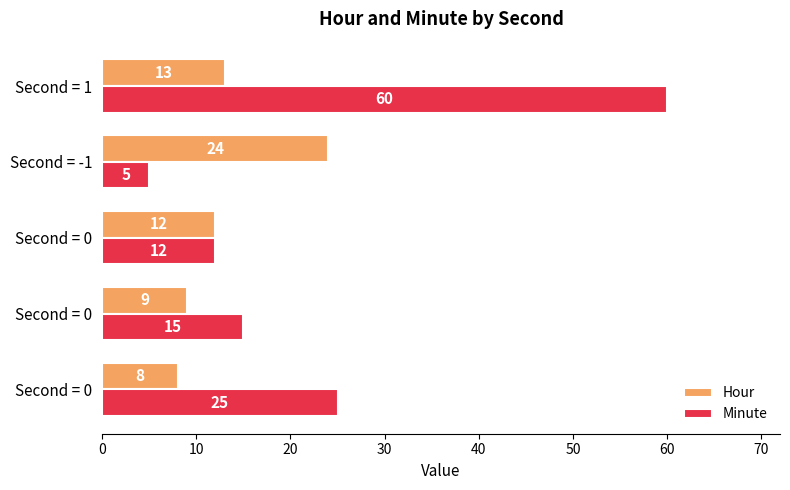

How many values in the Minute series are below 15?

2